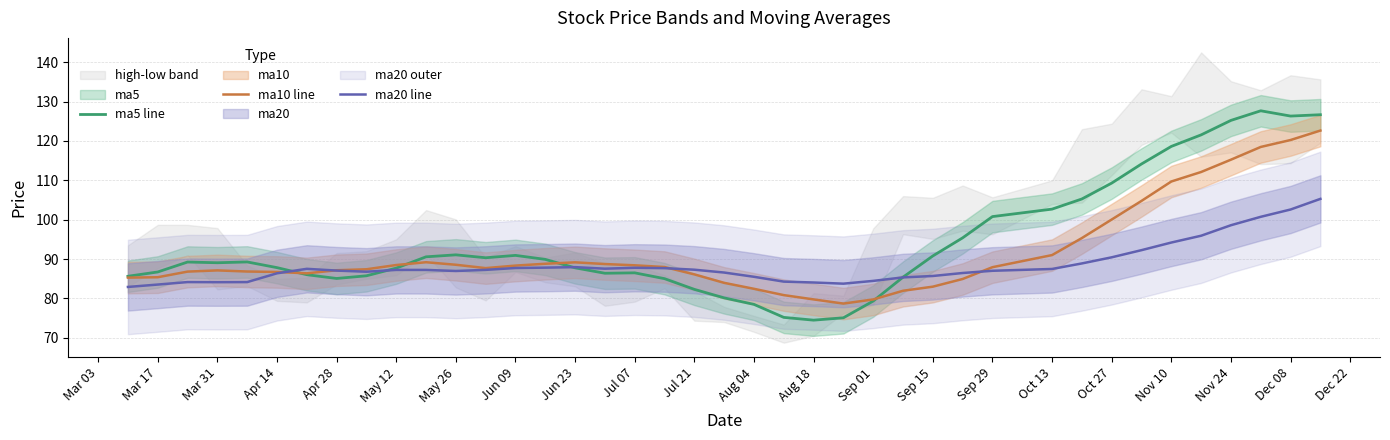

What is the lowest value of the ma5 line series?

74.5